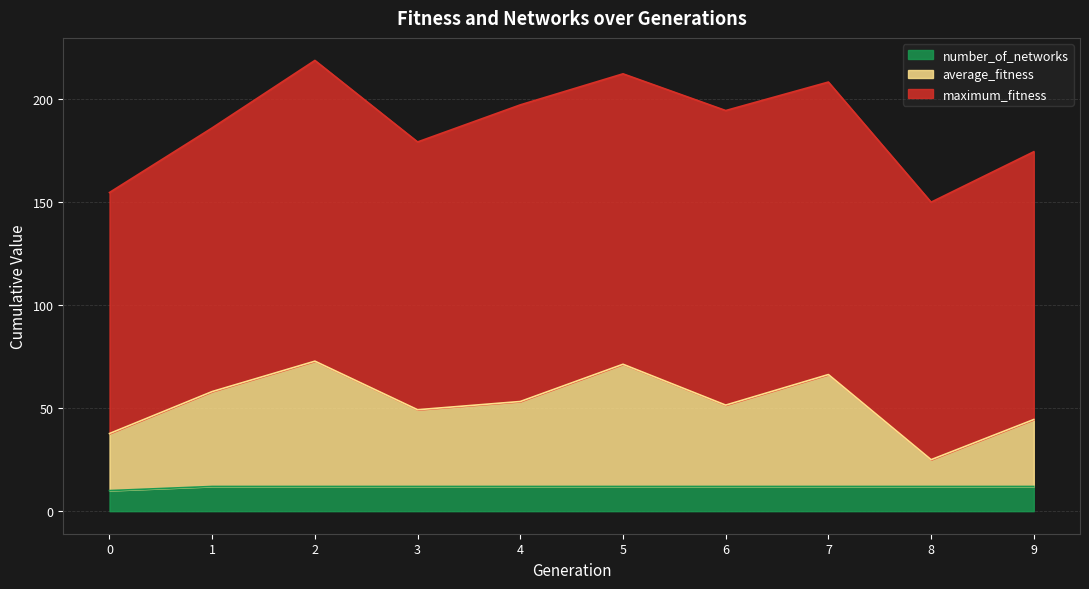

What is the average value of the average_fitness series?

53.0